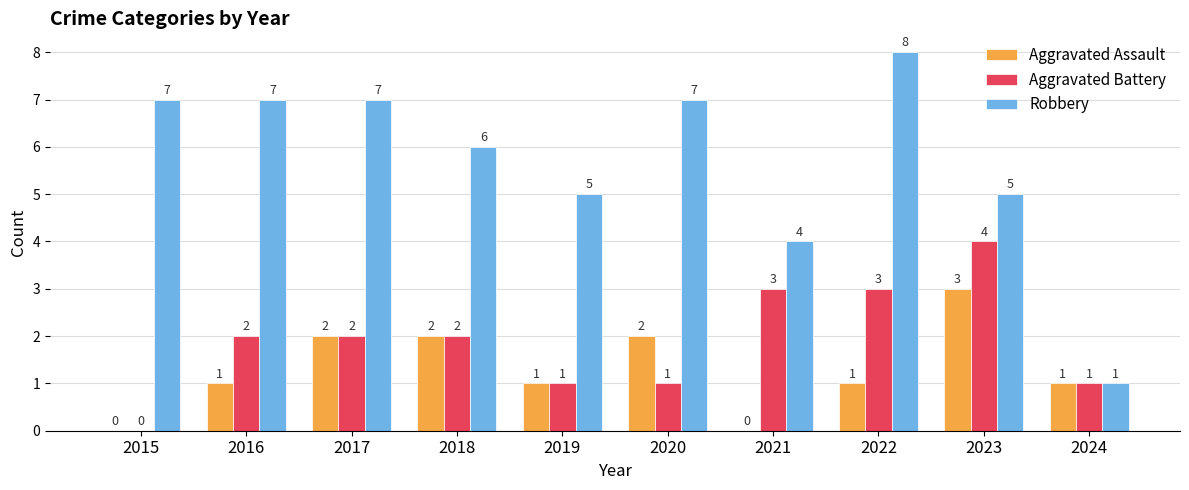

What is the approximate value of Aggravated Battery at 2018?

2